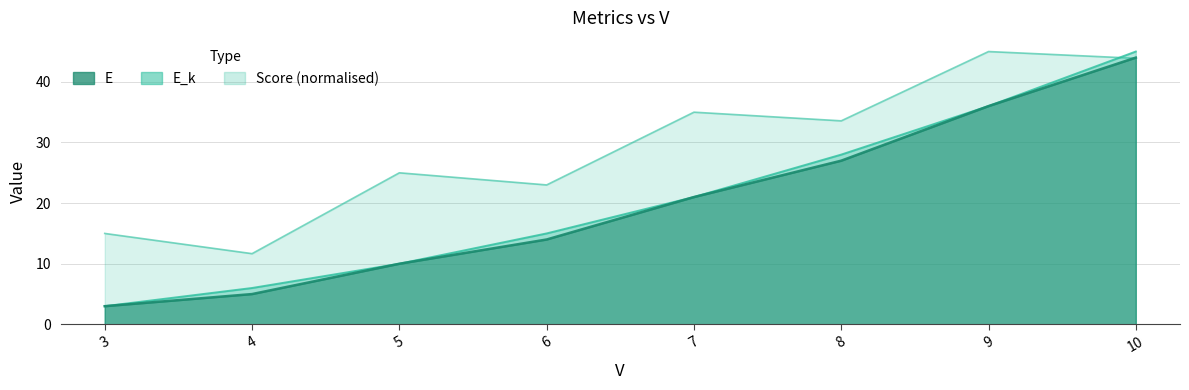

The value of Score at 7 is 35.0. True or false?

True